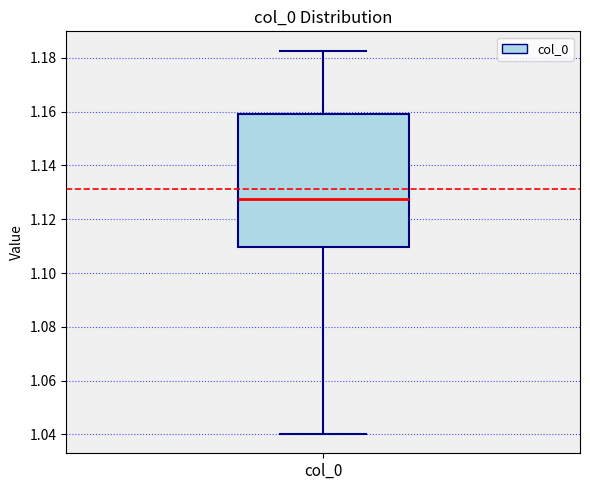

Transcribe this box plot: give where the median line is, the range the box spans, and where the two whiskers end, as read against the y-axis. The values are not printed on the chart, so give them approximately, as read against the axis.

median 1.128, box 1.110 to 1.158, whiskers 1.040 to 1.182